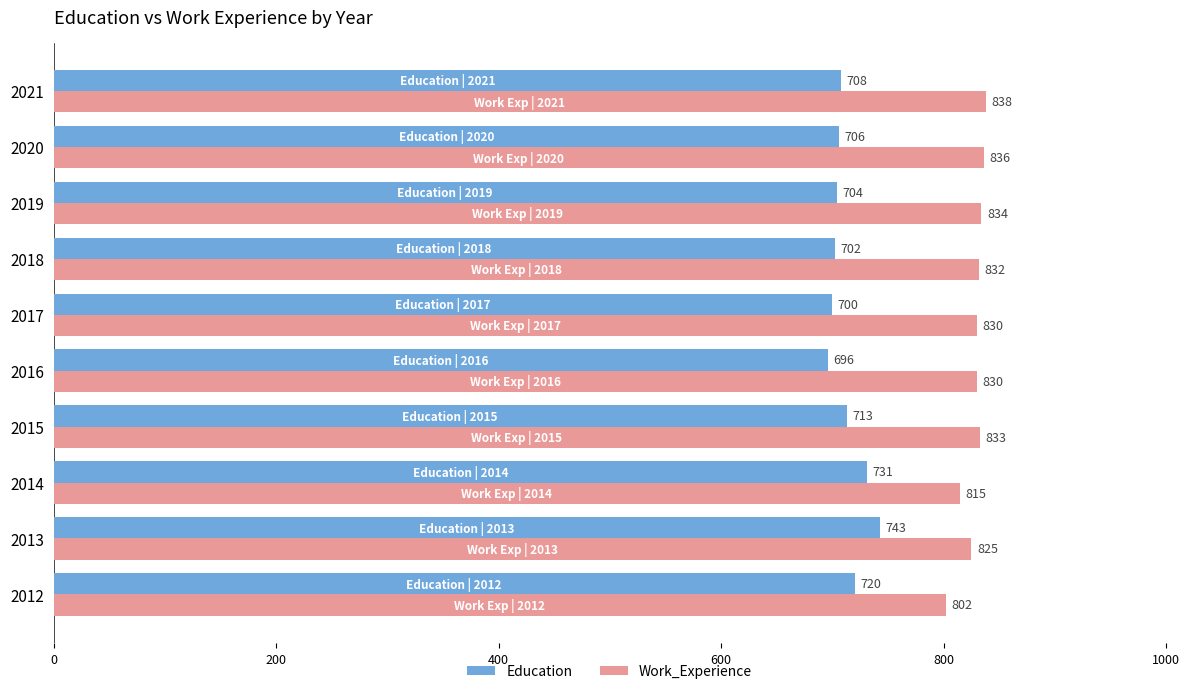

List the labels in order of Education value, largest first.

2013, 2014, 2012, 2015, 2021, 2020, 2019, 2018, 2017, 2016